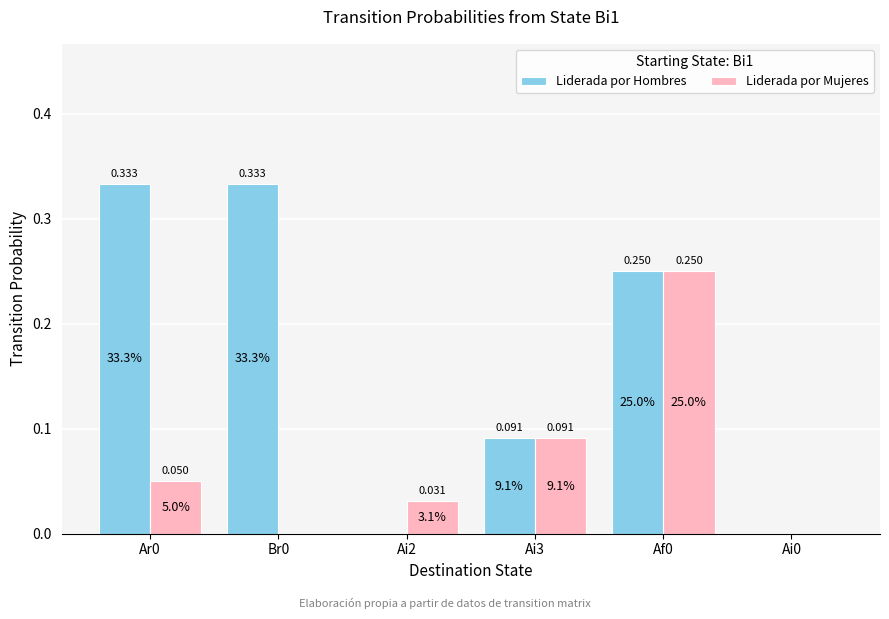

Which series has the largest total across all categories?

Liderada por Hombres